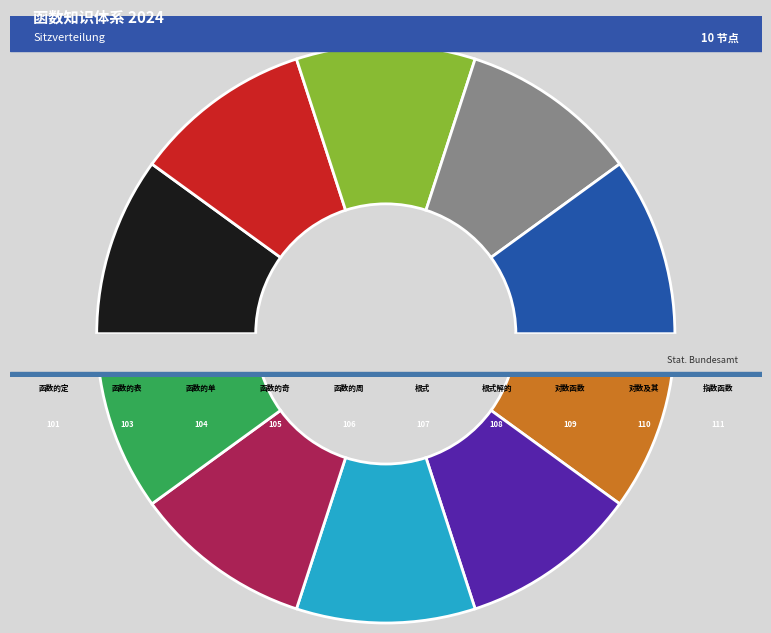

Does 函数的周期性 account for over 50% of the chart?

No